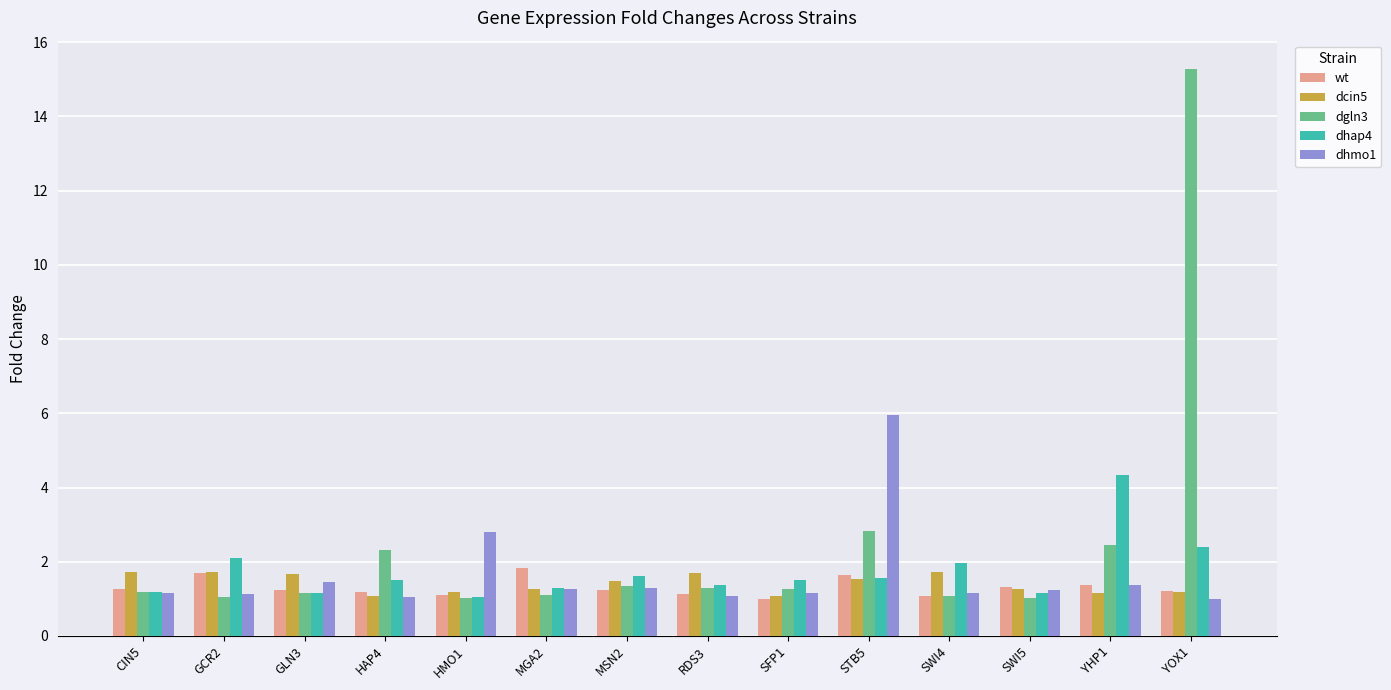

What is the label of the 10th bar from the left?

STB5